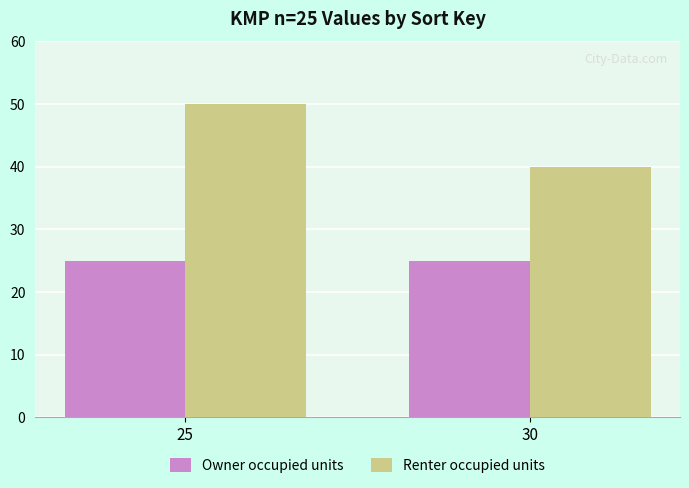

How many bars are there in total?

4